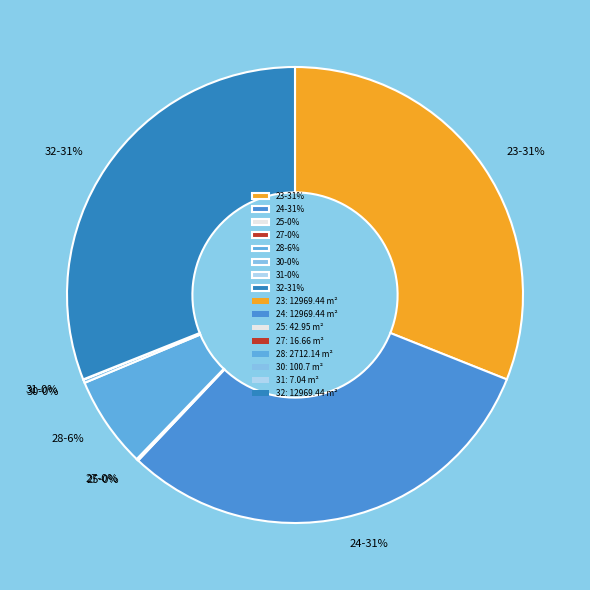

To the nearest percent, what portion does 28-6% represent?

6%